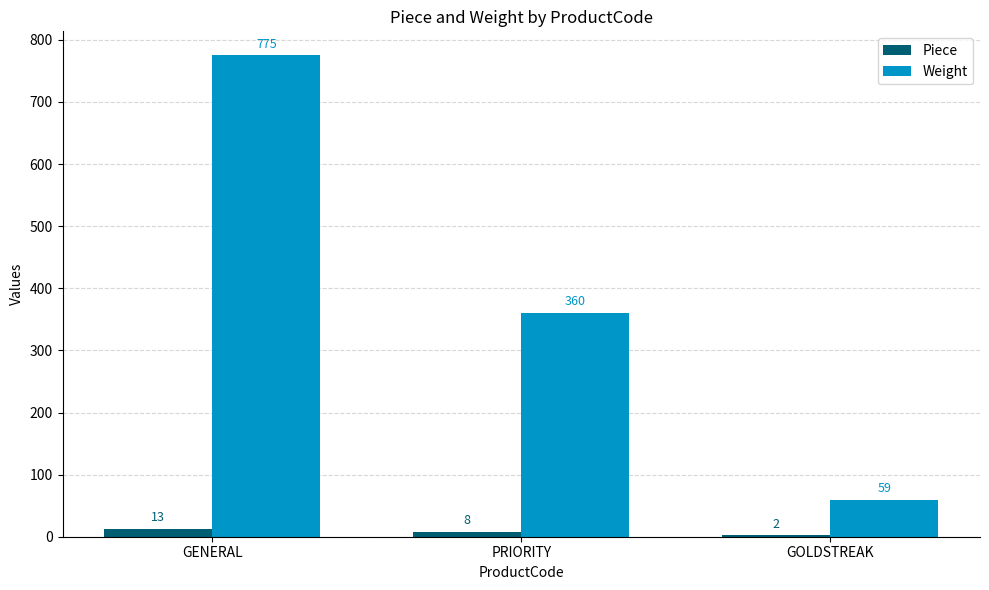

Is it true that Weight equals 205 at PRIORITY?

False